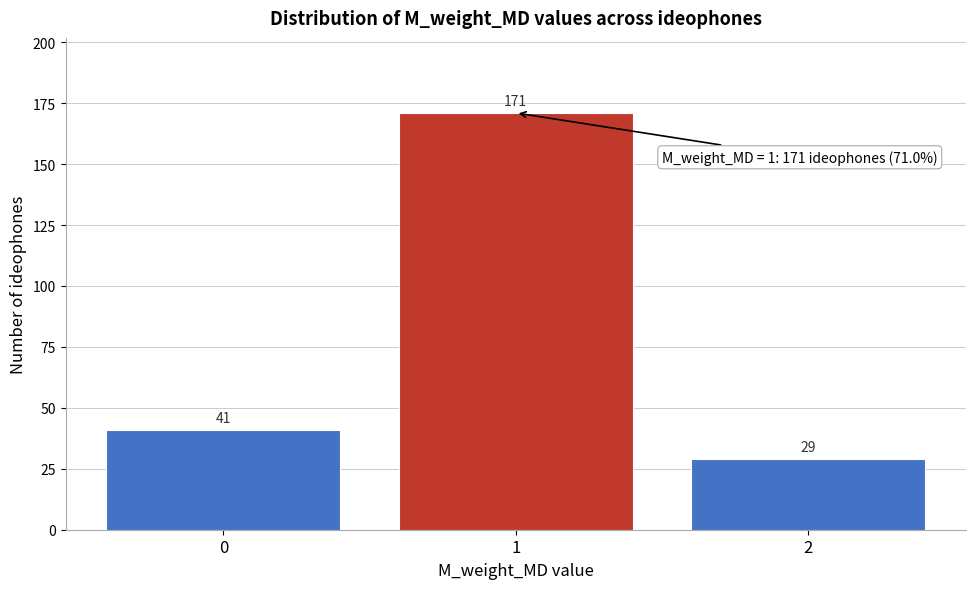

Reading left to right, transcribe all the data shown in this chart.

41	171	29